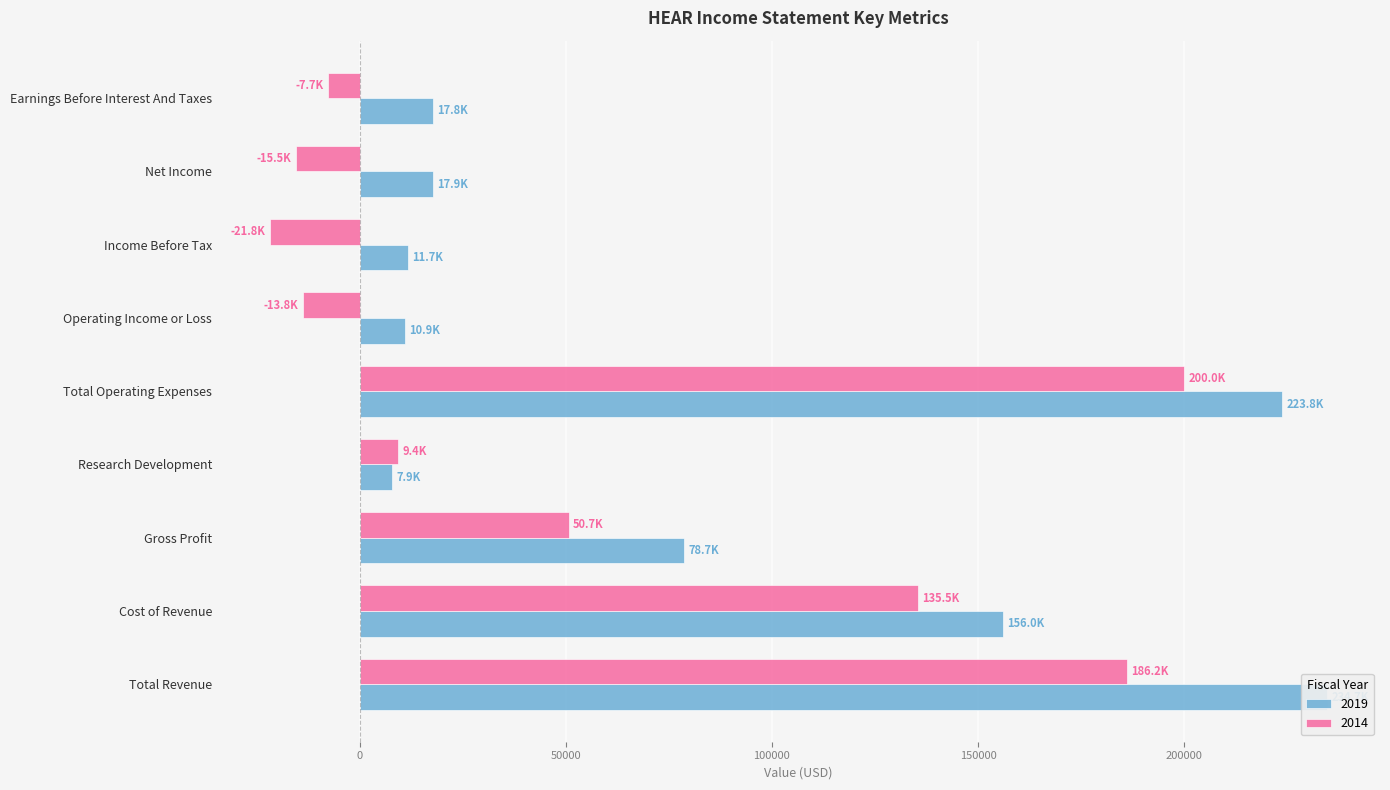

What is the approximate value of 2014 at Total Revenue?

186200